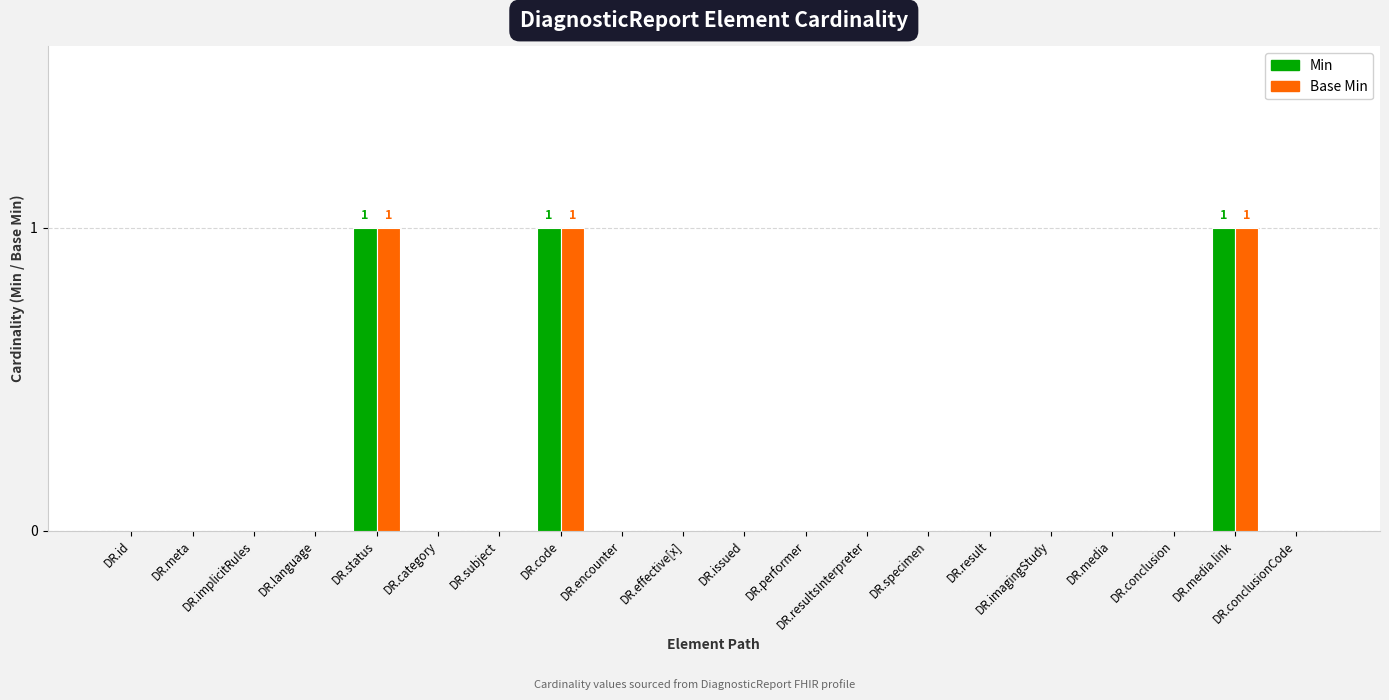

The Base Min series shows 0 at DR.subject. True or false?

True